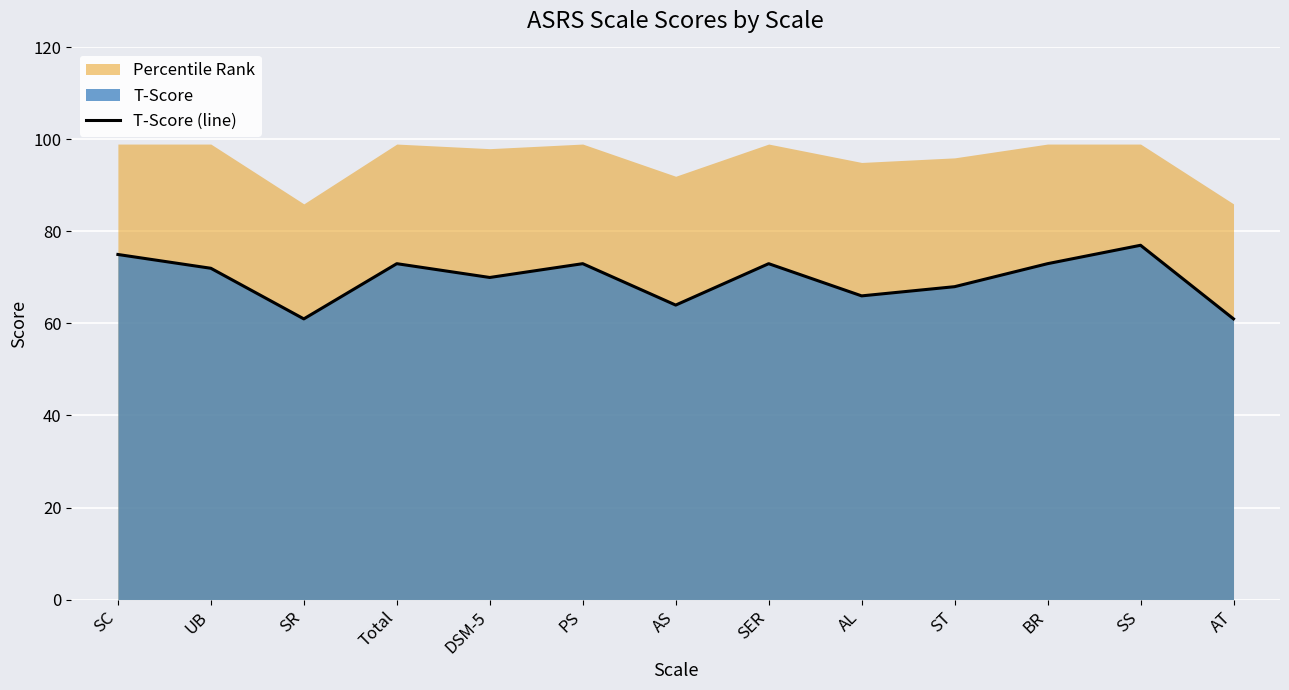

List the labels in order of value, smallest first.

SR, AT, AS, AL, ST, DSM-5, UB, Total, PS, SER, BR, SC, SS